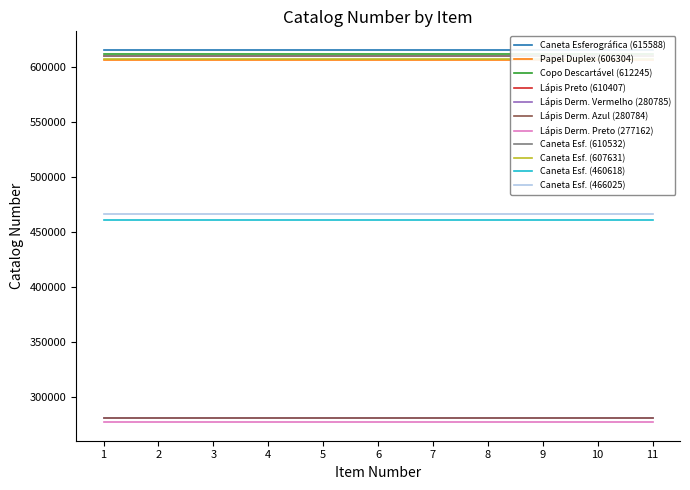

True or false: Catalogo and Caneta Esferográfica (615588) intersect in this chart.

False